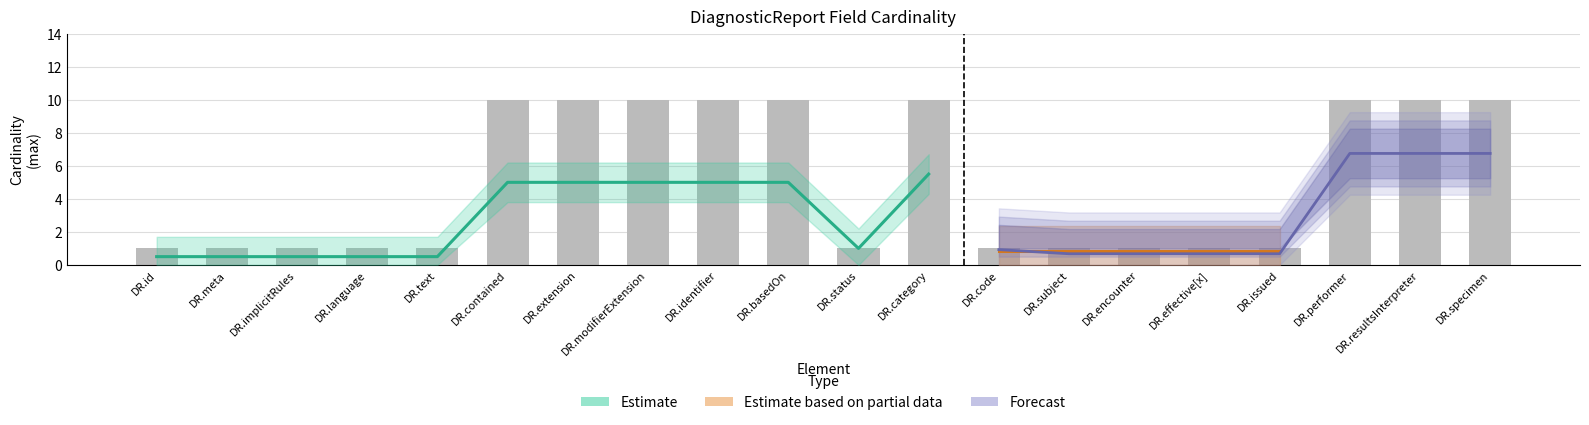

Reading left to right, transcribe all the data shown in this chart.

1	1	1	1	1	10	10	10	10	10	1	10	1	1	1	1	1	10	10	10